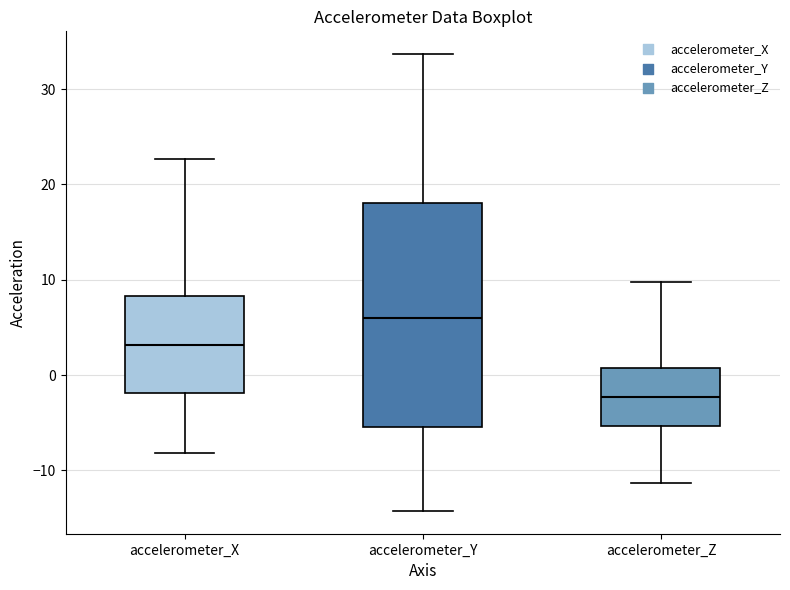

Which box has the highest median line?

accelerometer_Y